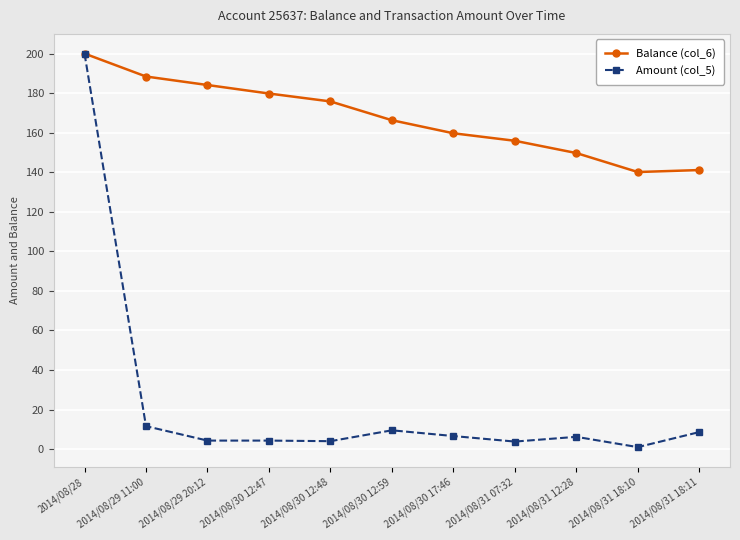

What is the maximum value for Balance (col_6)?

200.0